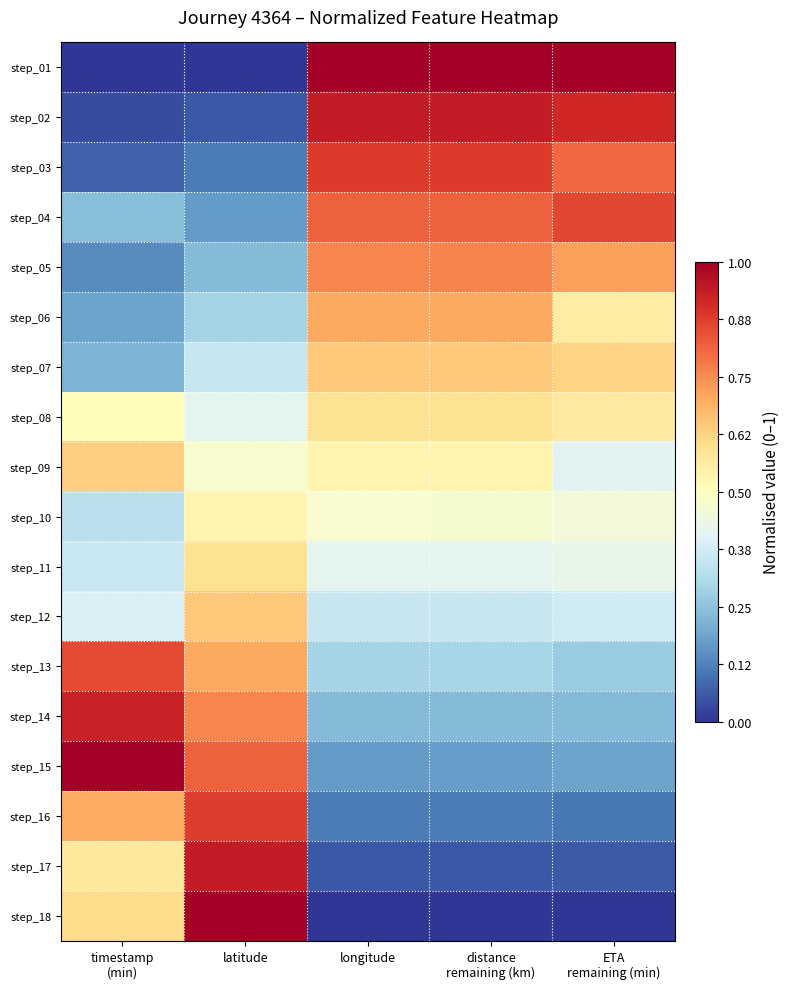

Rank the series by their maximum value, from highest to lowest.

step_01, step_15, step_18, step_02, step_17, step_14, step_03, step_16, step_04, step_13, step_05, step_06, step_12, step_07, step_09, step_08, step_11, step_10